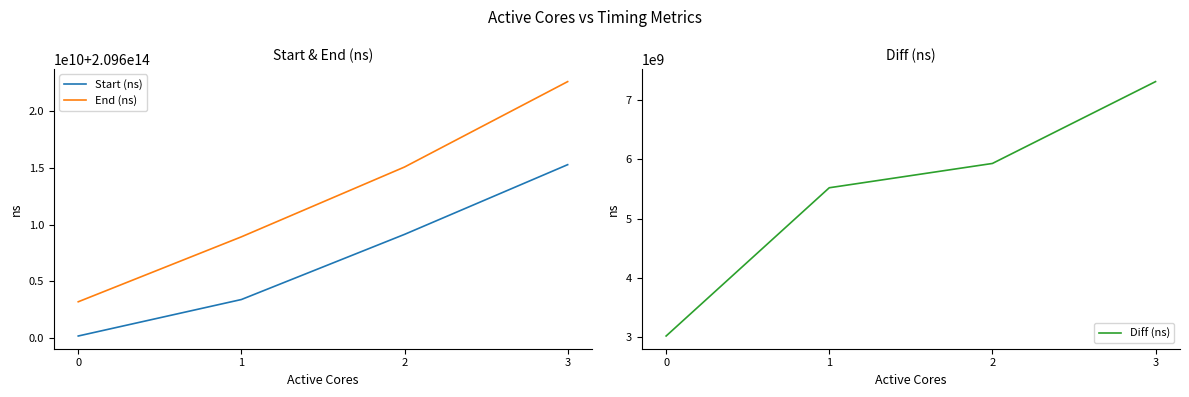

Which series changed the most between 1 and 2?

End (ns)